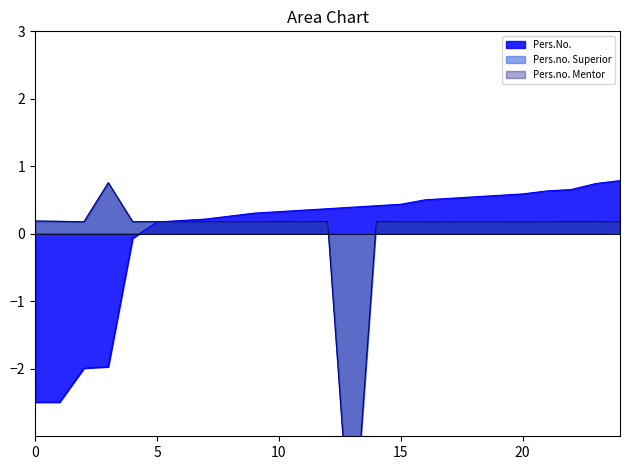

What is the maximum value for Pers.No.?

0.8